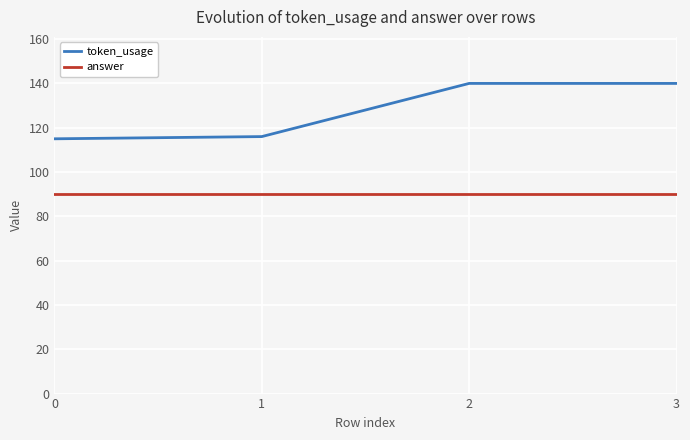

At 3, list the series in order from smallest to largest.

answer, token_usage